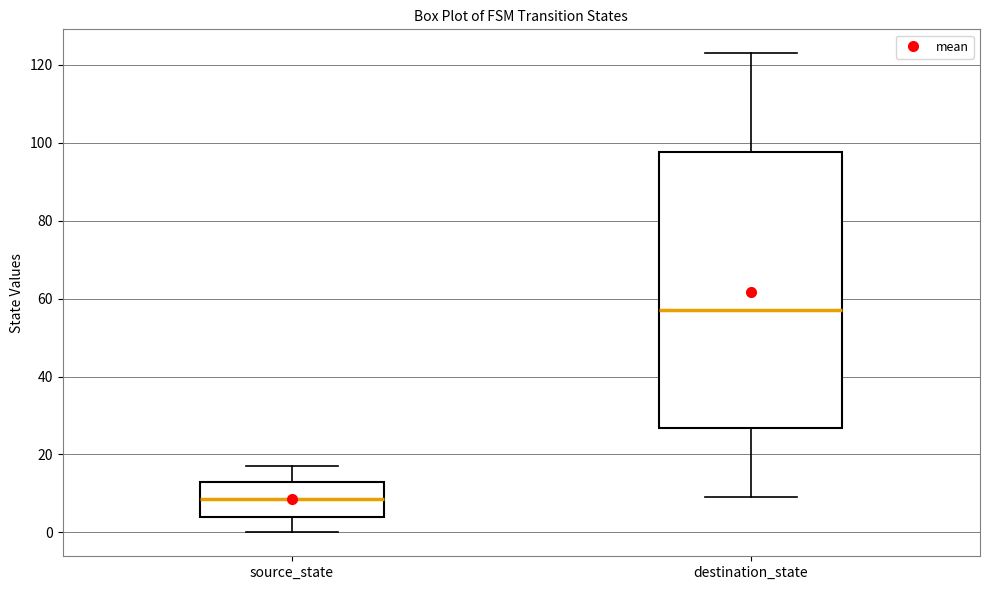

Where is the upper edge of the box for source_state on the y-axis? The values are not printed on the chart, so give them approximately, as read against the axis.

14